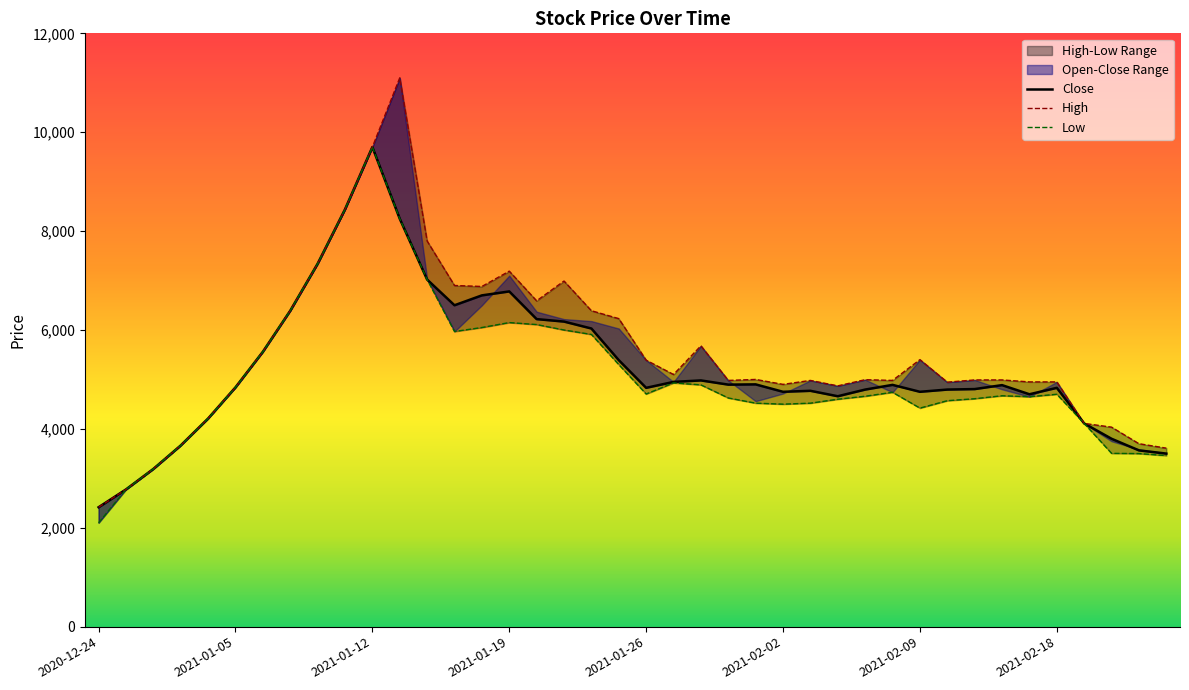

What position from the left is 2021-01-07?

8